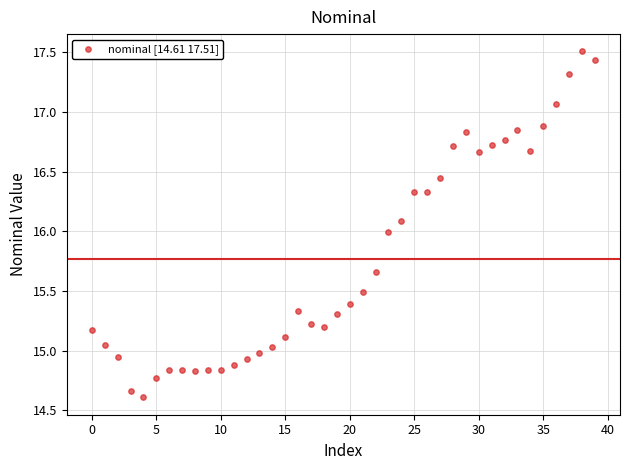

What is the range of Y values (max minus min)?

2.9